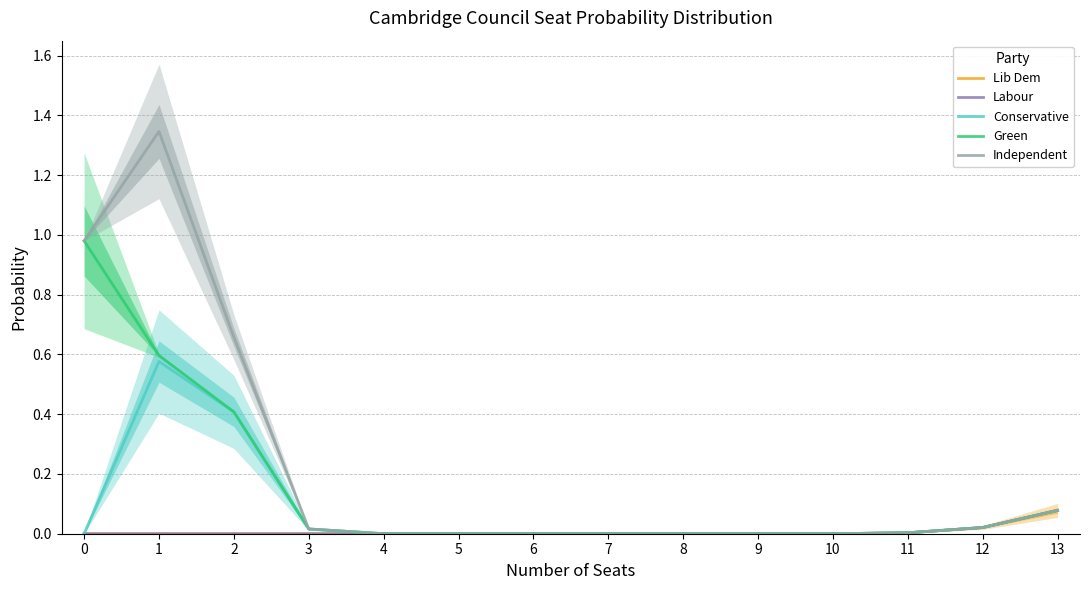

The Conservative series shows 0.0 at 11. True or false?

False